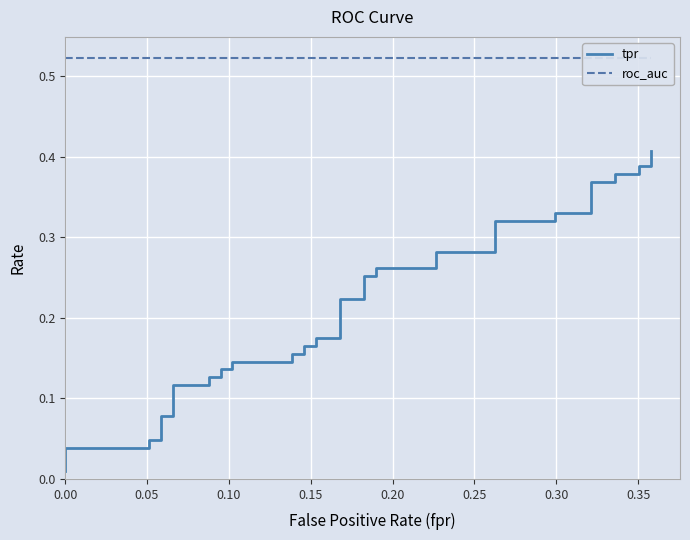

What are all the series names shown in the legend?

tpr, roc_auc